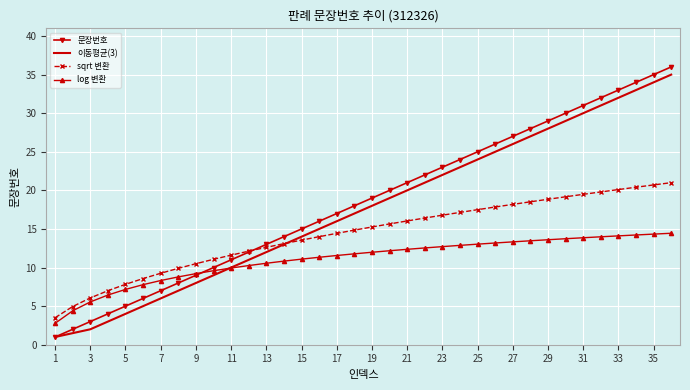

Which series has the largest range (max minus min)?

문장번호